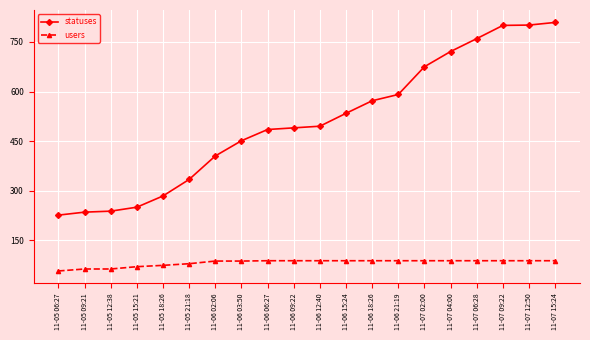

What is the difference between the highest and lowest values at 11-06 03:50?

364